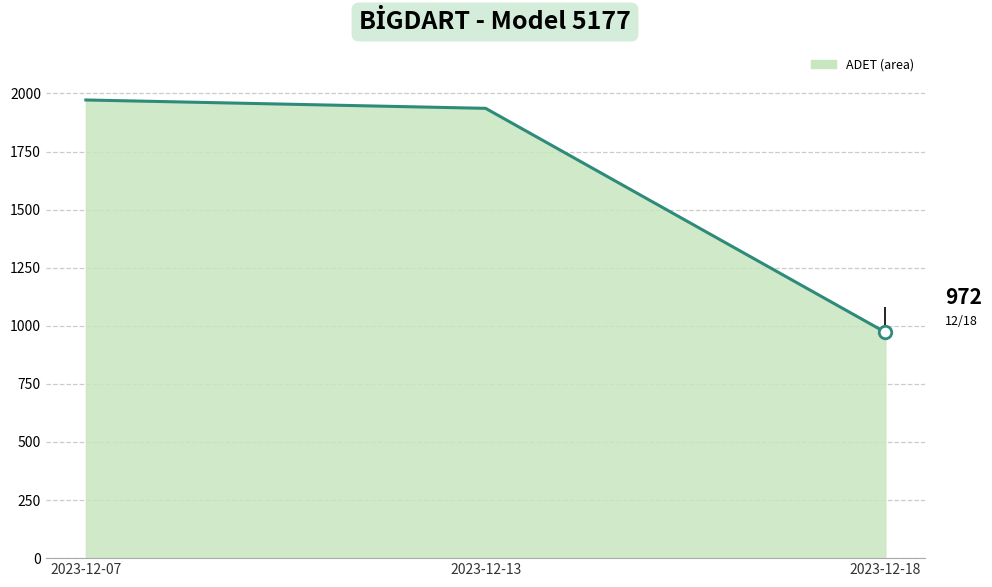

What is the value of the 1st point from the left?

1972